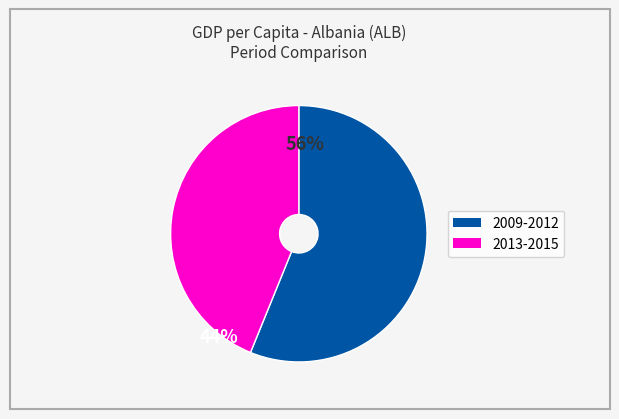

Is there any slice that represents more than half of the pie?

Yes